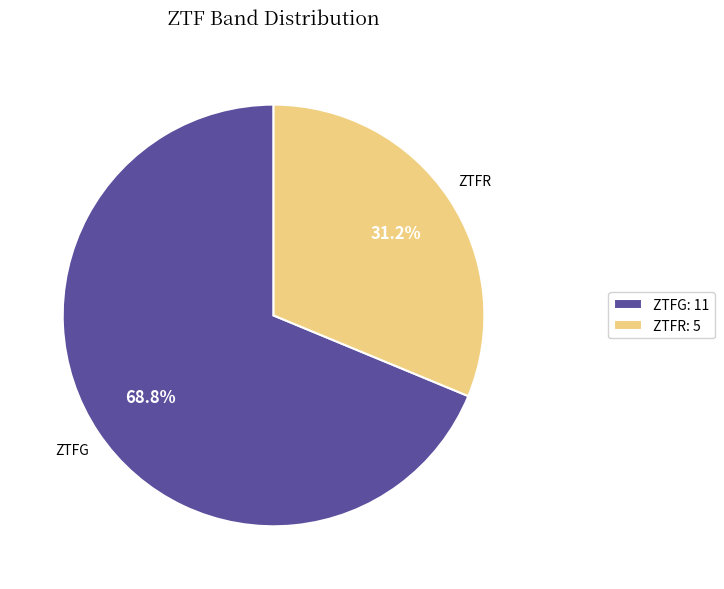

Do ZTFG: 11 and ZTFR: 5 together represent more than half of the pie?

Yes